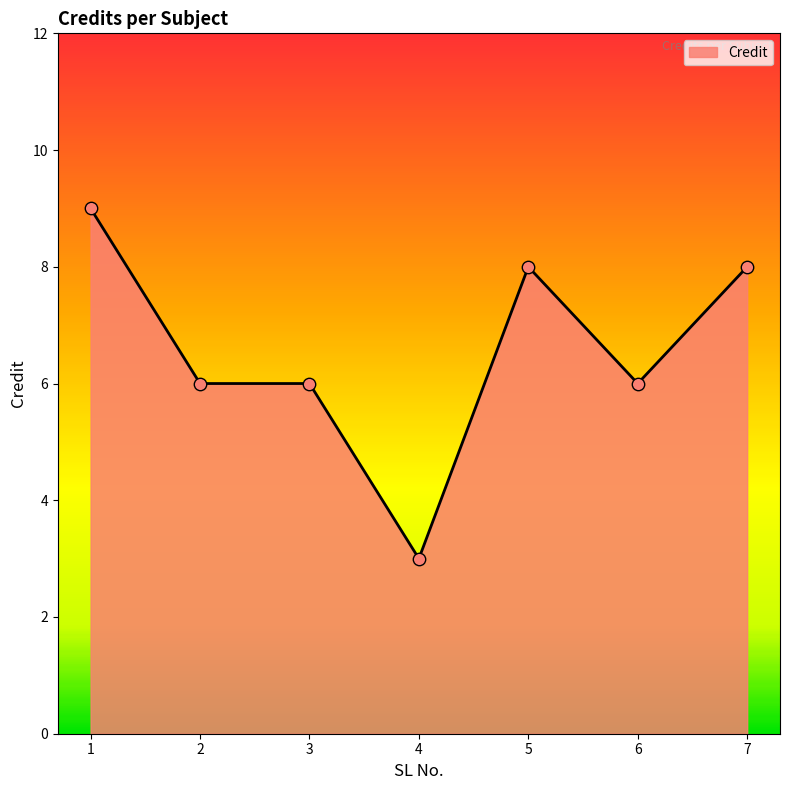

Between 7 and 1, which is larger?

1